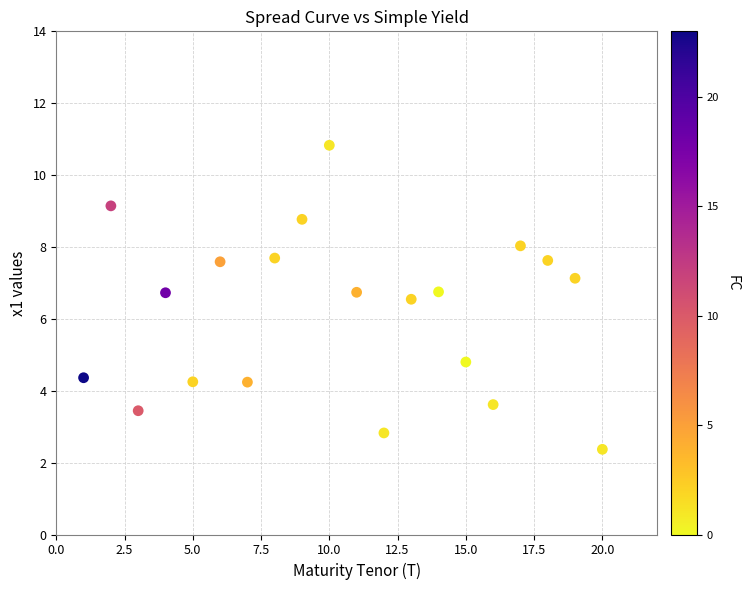

What Y value in the scatter plot is closest to 6?

6.5